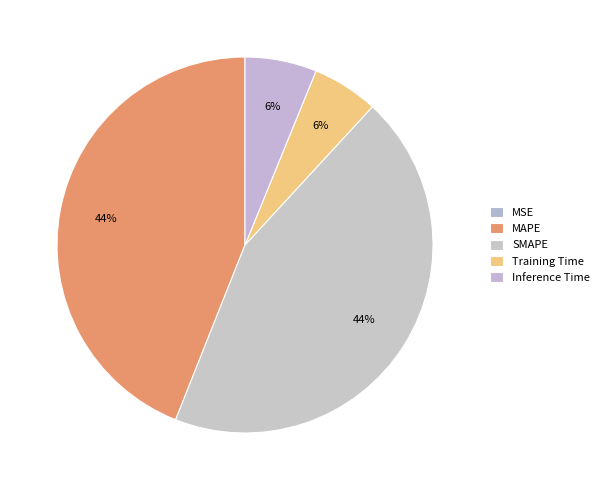

What is the total percentage of MSE and Inference Time?

6.2%